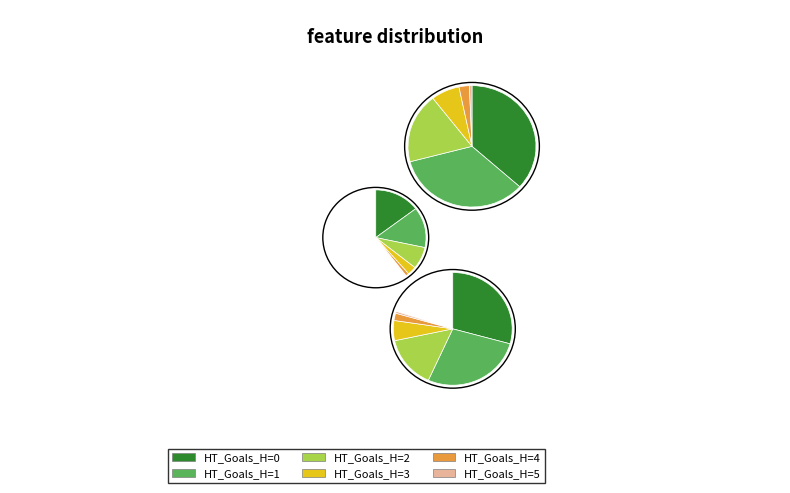

Is there any slice that represents more than half of the pie?

No